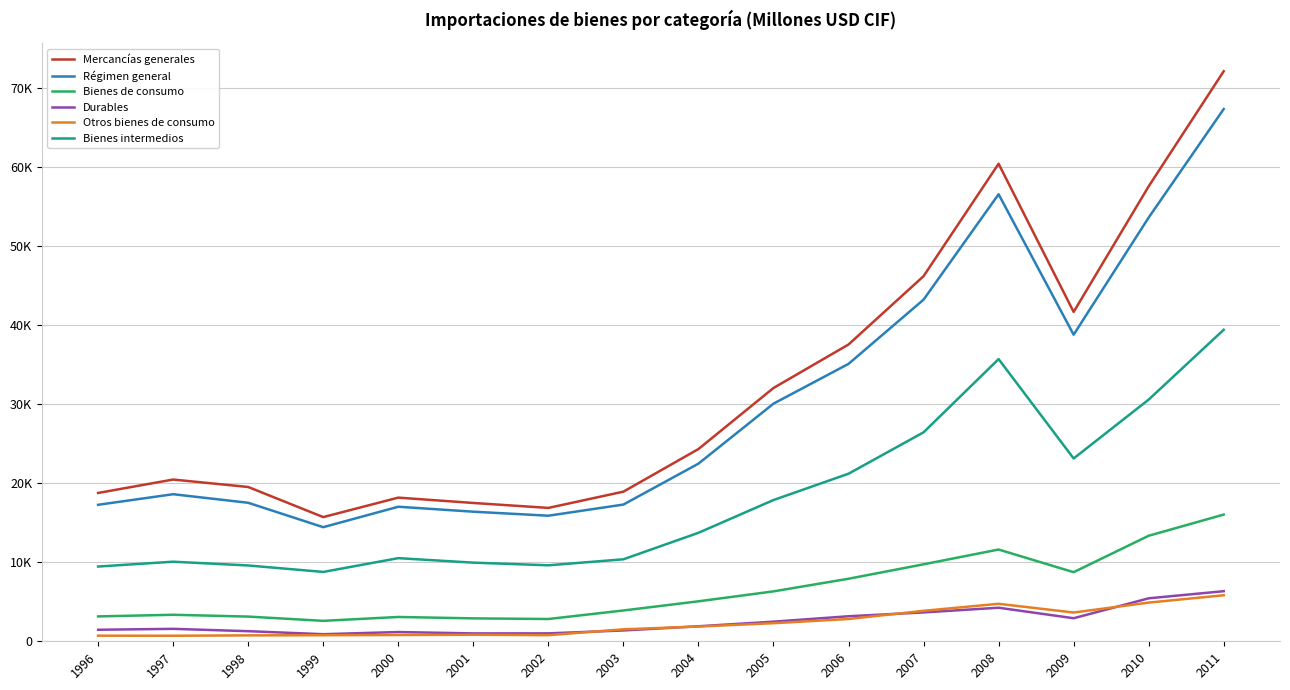

At how many categories does at least one series exceed 45446?

4